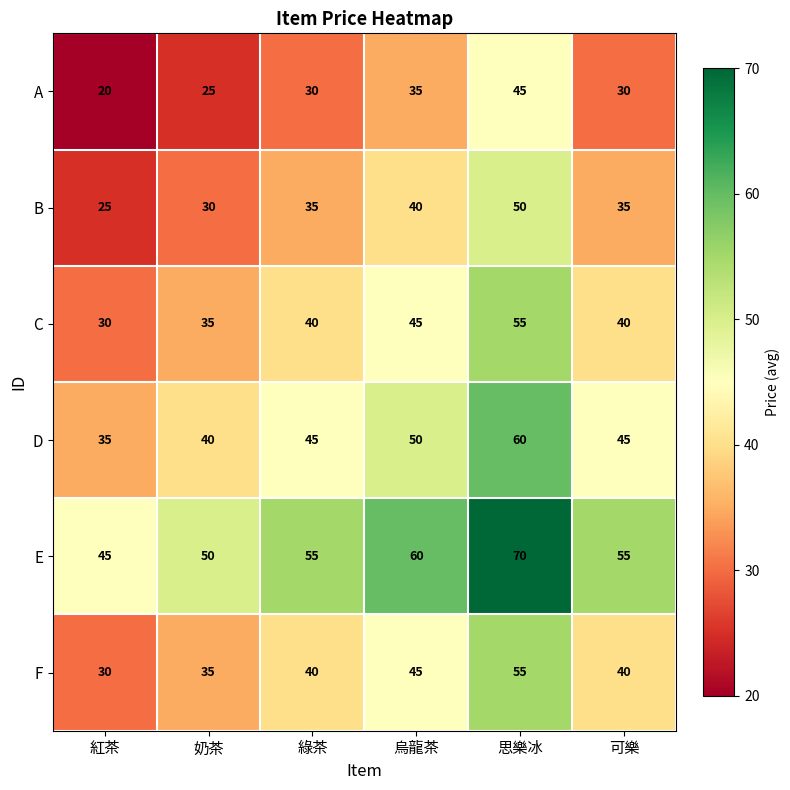

At how many categories does at least one series exceed 33?

6